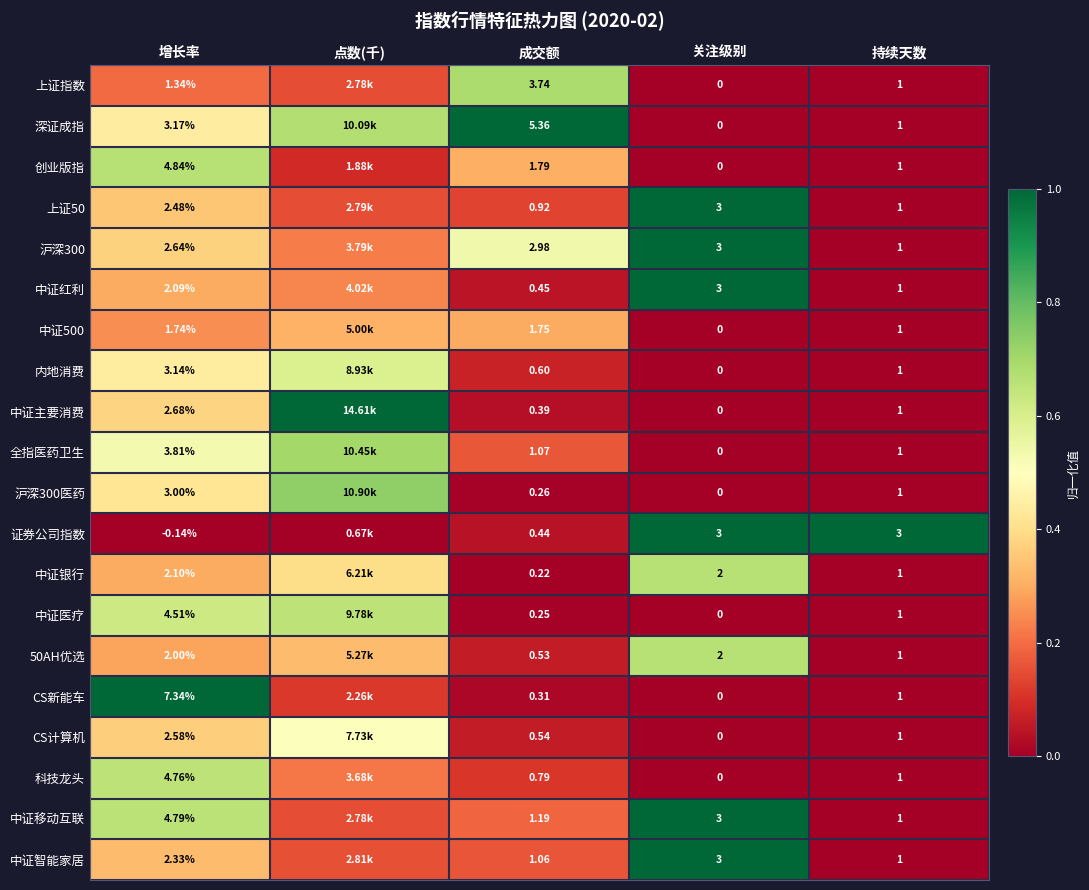

List the labels in order of 内地消费 value, smallest first.

关注级别, 持续天数, 成交额, 增长率, 点数(千)